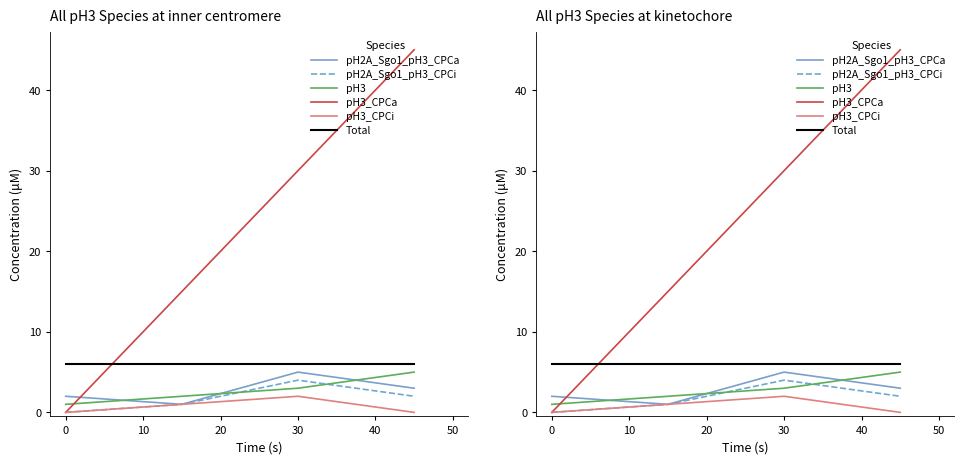

How many lines are shown in the chart?

6